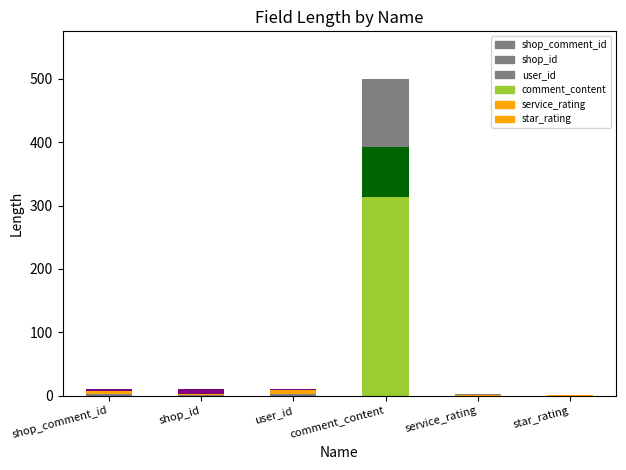

What is the ratio of the value at service_rating to the value at shop_id?

0.3